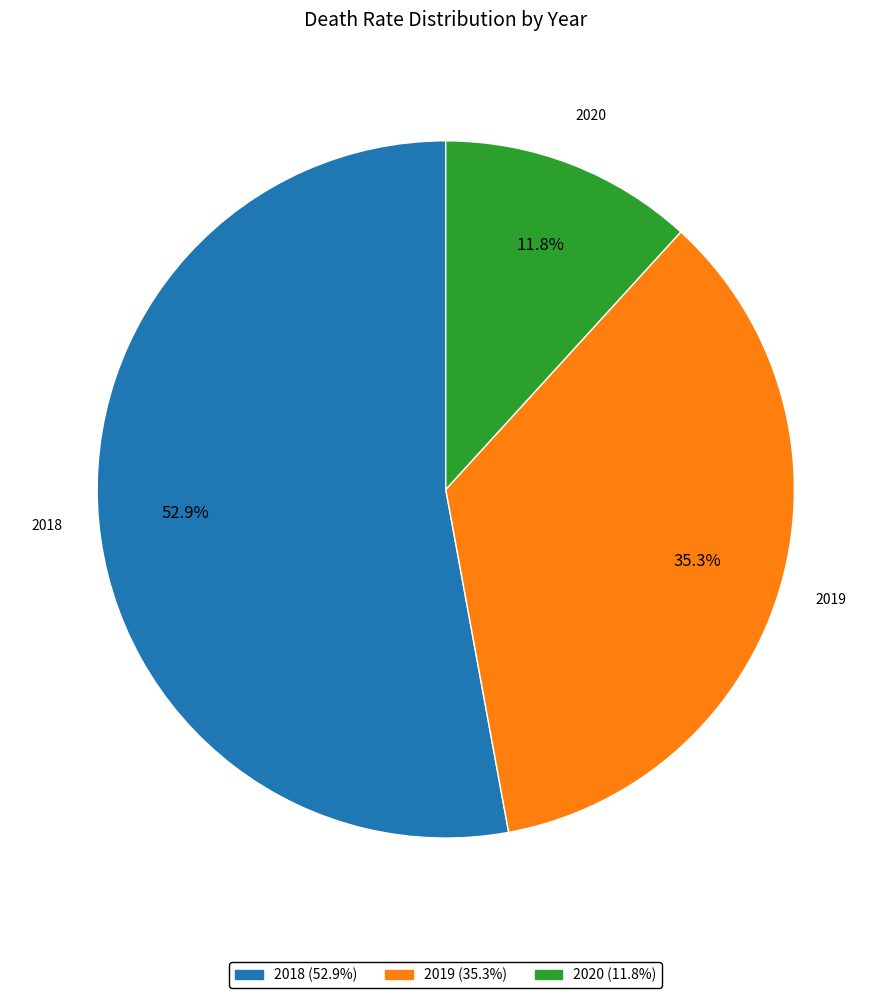

True or false: 2020 accounts for 12% of the total.

True